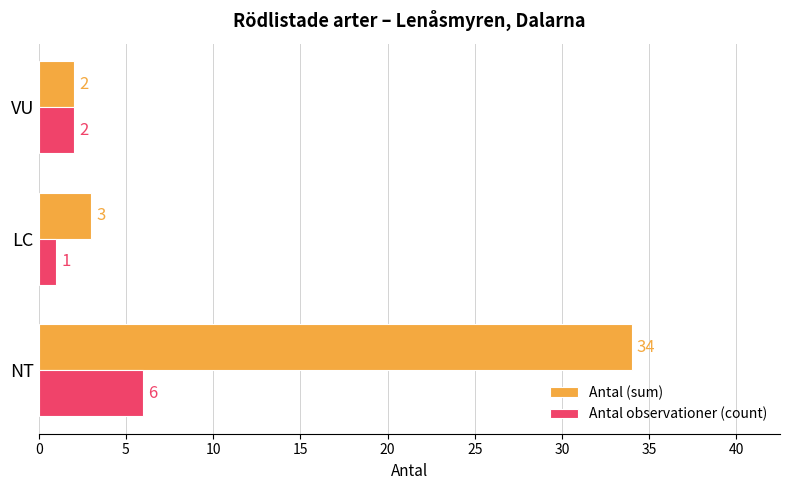

The Antal (sum) series shows 5 at LC. True or false?

False